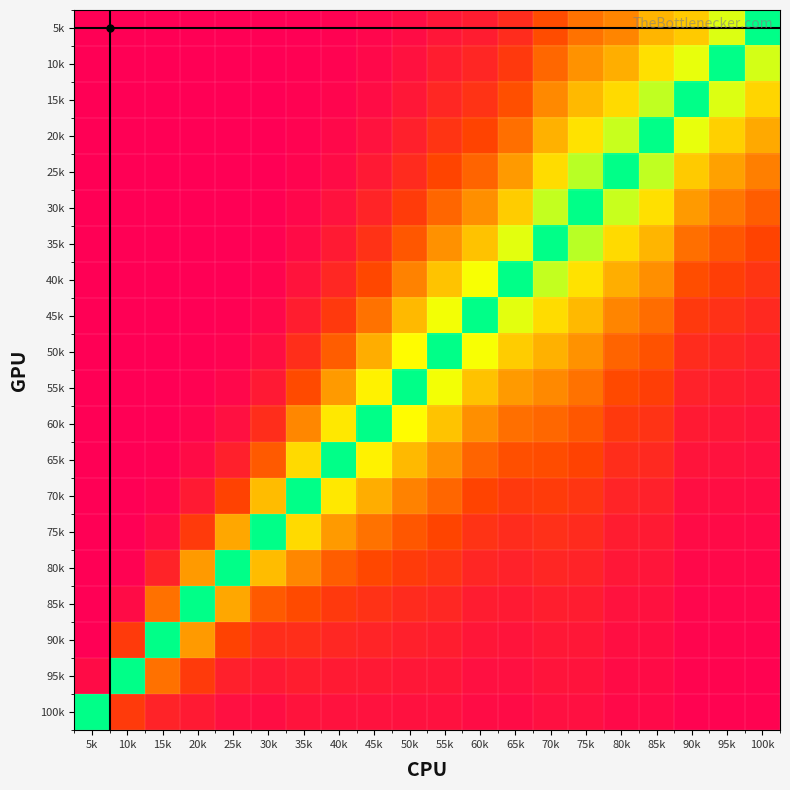

Between 85k and 90k, which is larger?

85k